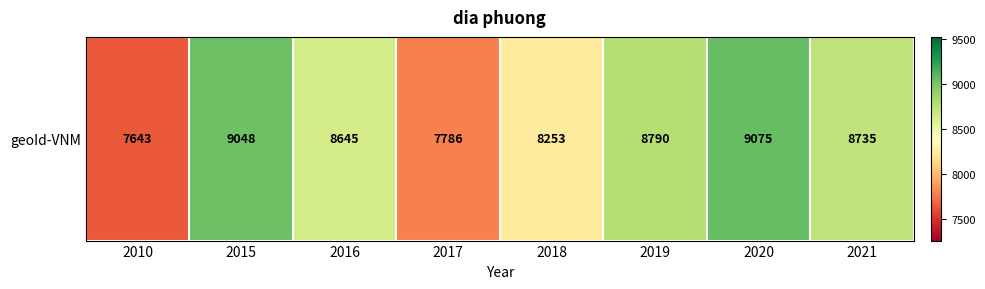

True or false: the data shows 7643 at 2010.

True